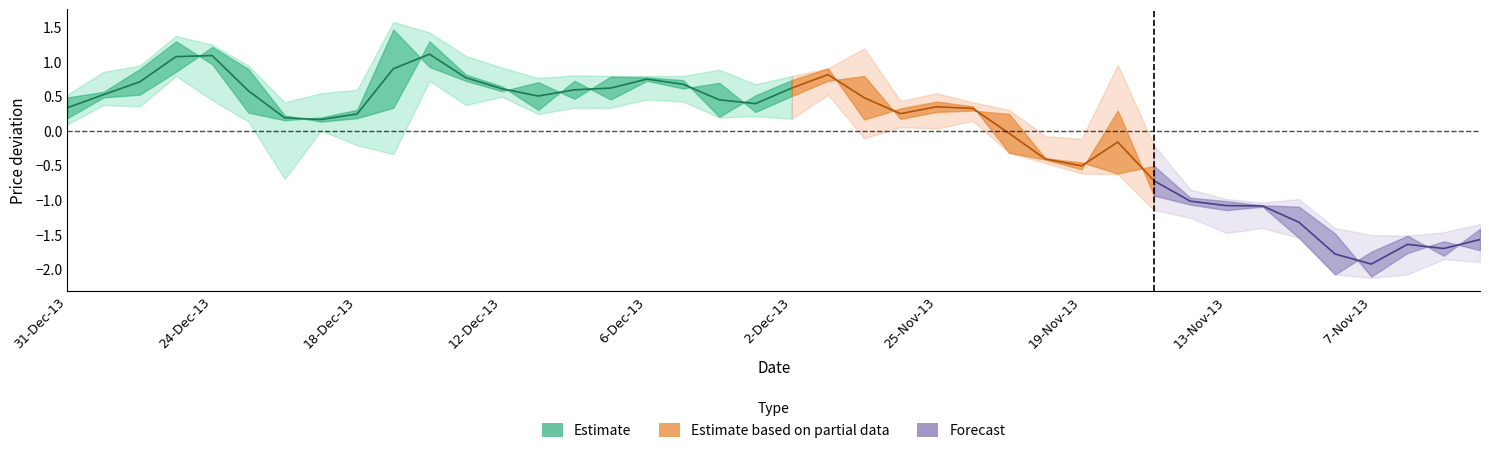

What is the difference between the highest and lowest values at 12?

0.4